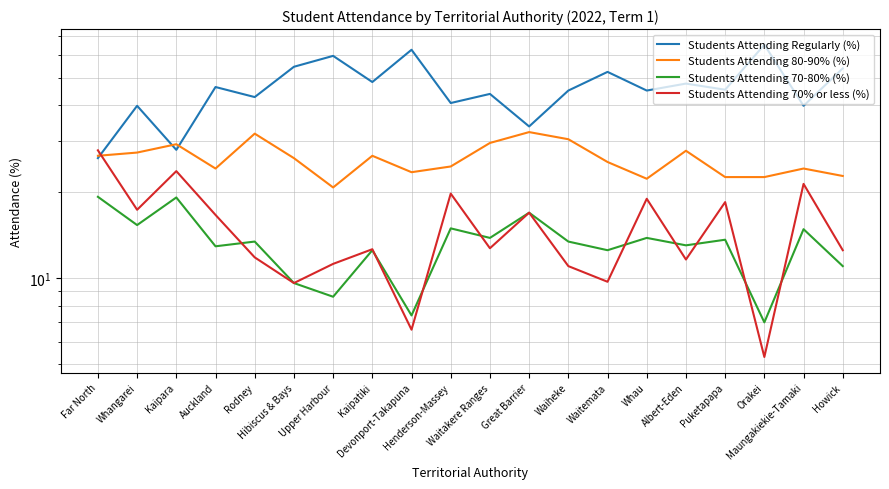

Reading left to right, extract all data points from this chart.

Students Attending Regularly (%): Far North=26.2	Whangarei=39.9	Kaipara=28.0	Auckland=46.4	Rodney=42.8	Hibiscus & Bays=54.6	Upper Harbour=59.6	Kaipatiki=48.3	Devonport-Takapuna=62.6	Henderson-Massey=40.8	Waitakere Ranges=43.9	Great Barrier=33.8	Waiheke=45.1	Waitemata=52.4	Whau=45.1	Albert-Eden=47.7	Puketapapa=45.4	Orakei=65.2	Maungakiekie-Tamaki=39.9	Howick=53.9
Students Attending 80-90% (%): Far North=26.7	Whangarei=27.4	Kaipara=29.3	Auckland=24.1	Rodney=31.9	Hibiscus & Bays=26.2	Upper Harbour=20.7	Kaipatiki=26.7	Devonport-Takapuna=23.4	Henderson-Massey=24.5	Waitakere Ranges=29.6	Great Barrier=32.3	Waiheke=30.5	Waitemata=25.4	Whau=22.2	Albert-Eden=27.8	Puketapapa=22.5	Orakei=22.5	Maungakiekie-Tamaki=24.1	Howick=22.7
Students Attending 70-80% (%): Far North=19.2	Whangarei=15.3	Kaipara=19.1	Auckland=12.9	Rodney=13.4	Hibiscus & Bays=9.6	Upper Harbour=8.6	Kaipatiki=12.5	Devonport-Takapuna=7.4	Henderson-Massey=14.9	Waitakere Ranges=13.8	Great Barrier=16.9	Waiheke=13.4	Waitemata=12.5	Whau=13.8	Albert-Eden=13.0	Puketapapa=13.6	Orakei=7.0	Maungakiekie-Tamaki=14.8	Howick=11.0
Students Attending 70% or less (%): Far North=27.9	Whangarei=17.3	Kaipara=23.6	Auckland=16.6	Rodney=11.8	Hibiscus & Bays=9.6	Upper Harbour=11.2	Kaipatiki=12.6	Devonport-Takapuna=6.6	Henderson-Massey=19.7	Waitakere Ranges=12.7	Great Barrier=16.9	Waiheke=11.0	Waitemata=9.7	Whau=18.9	Albert-Eden=11.6	Puketapapa=18.4	Orakei=5.3	Maungakiekie-Tamaki=21.3	Howick=12.5